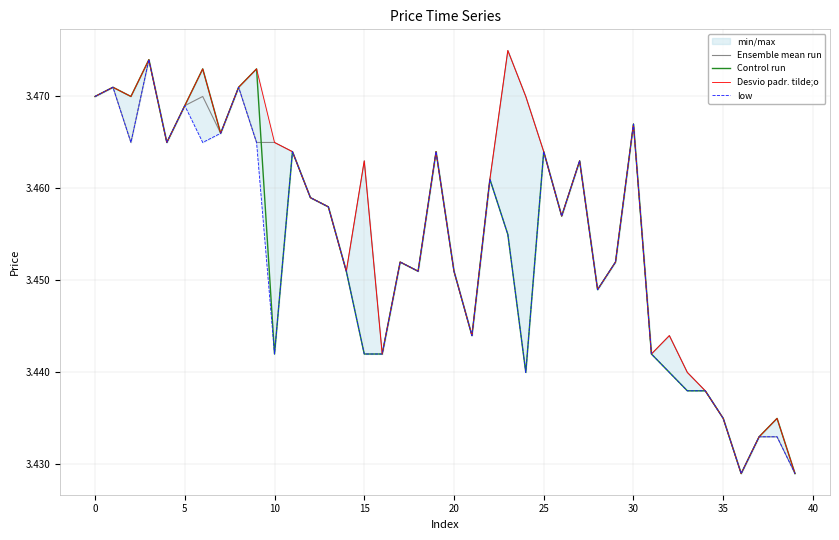

The Ensemble mean run series shows 3.4 at 28. True or false?

True